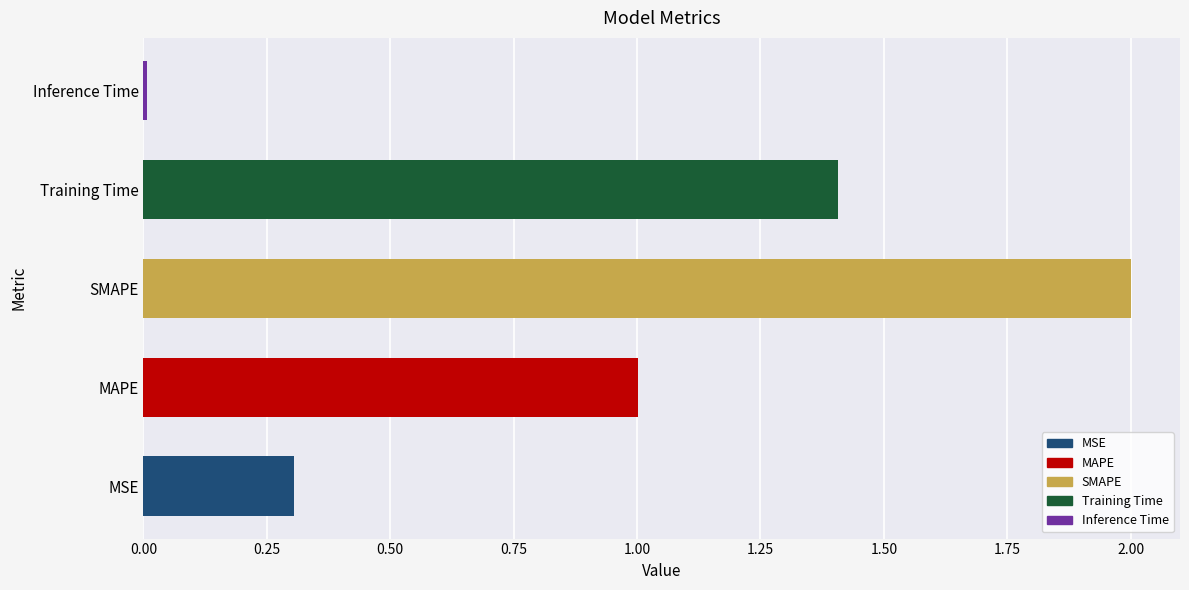

What is the sum of all values?

4.7